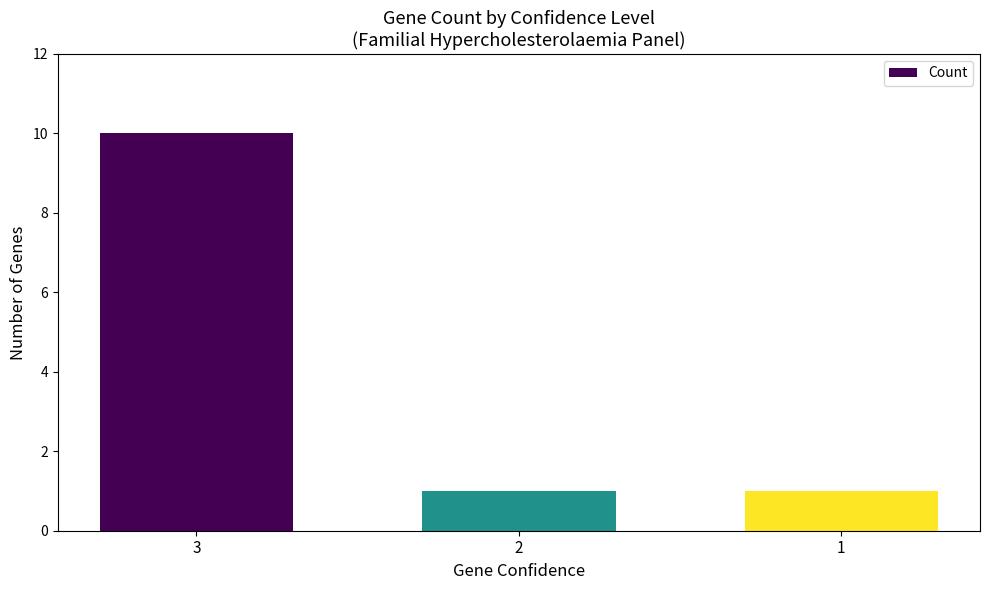

Count the number of categories in the chart.

3